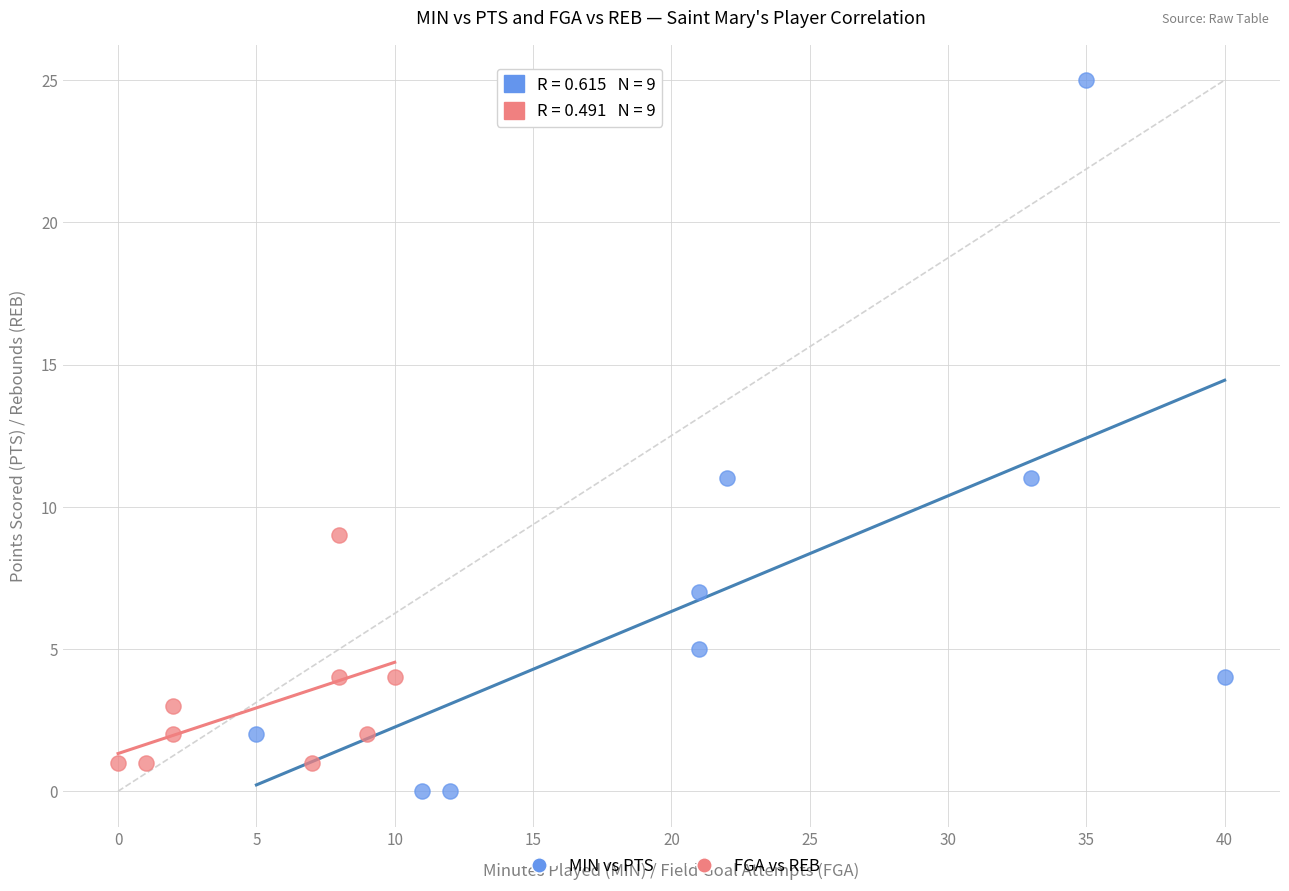

Which series contains the highest Y value?

MIN vs PTS